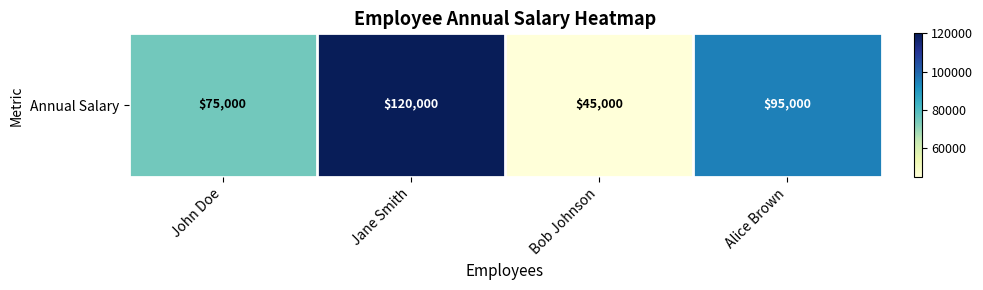

List the labels in order of value, smallest first.

Bob Johnson, John Doe, Alice Brown, Jane Smith